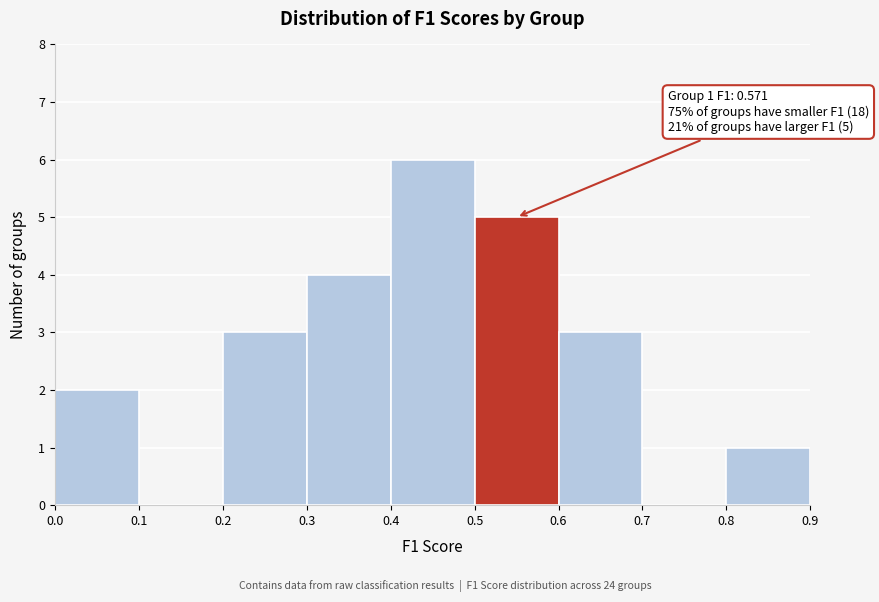

Which range on the x-axis has the tallest bar?

0.4 to 0.5